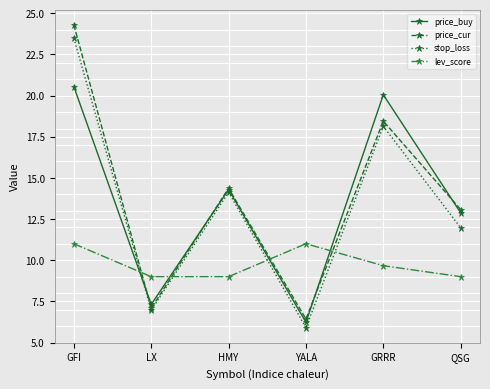

Between LX and GRRR, which series saw the biggest shift?

price_buy